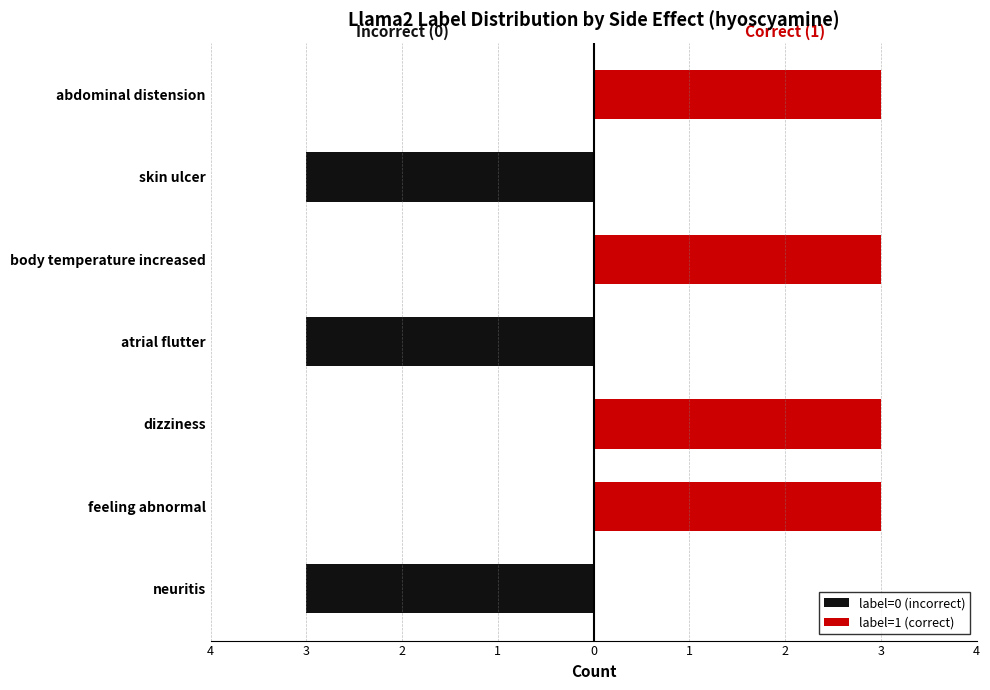

What is the sum of all label=0 (incorrect) values?

-9